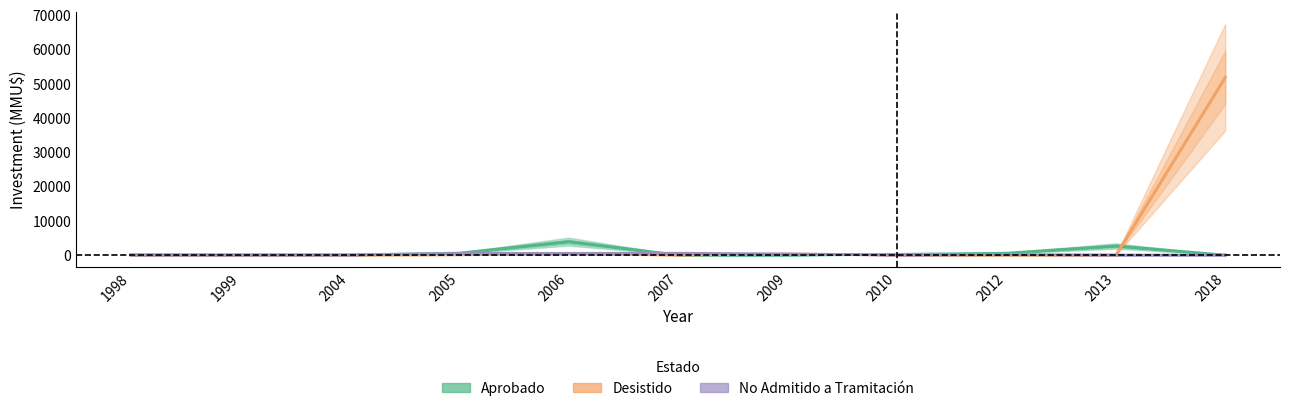

At which label is Inversion_Desistido closest to 25930?

2006